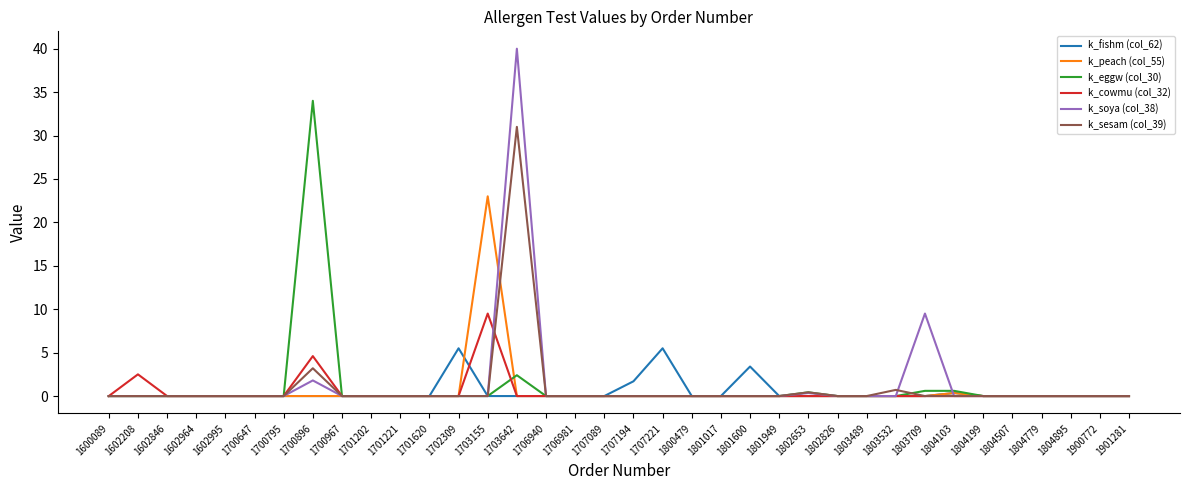

At which category does the chart reach its peak across all series?

1703642